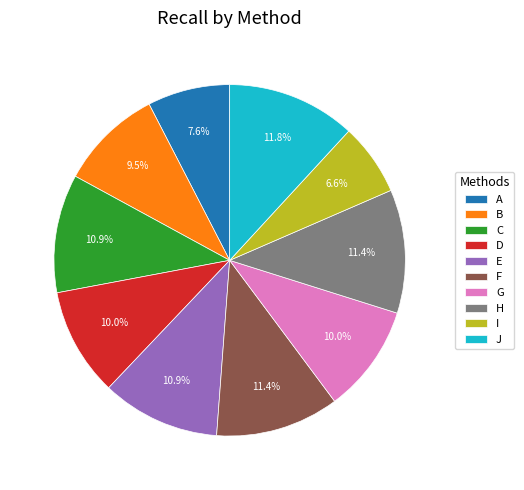

Which category has the smallest portion of the pie?

I